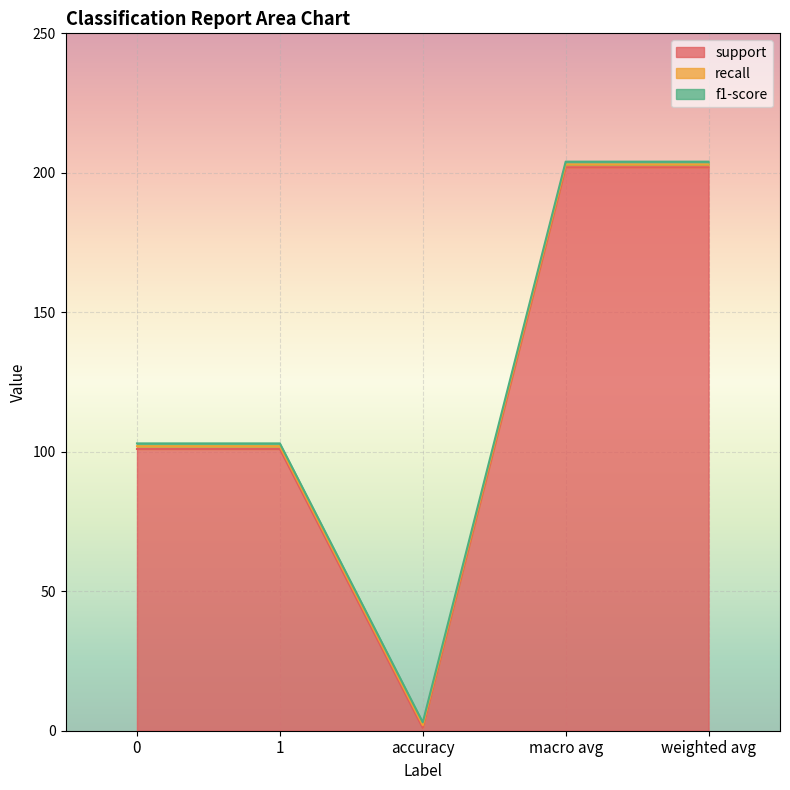

Which series has the widest spread of values?

support